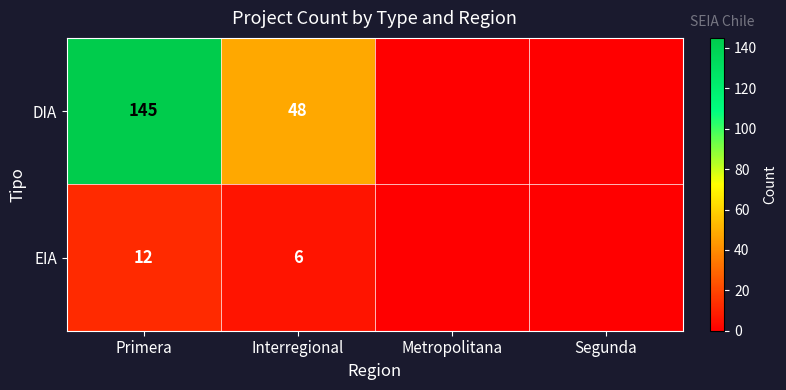

What is the difference between the DIA values at Primera and Interregional?

97